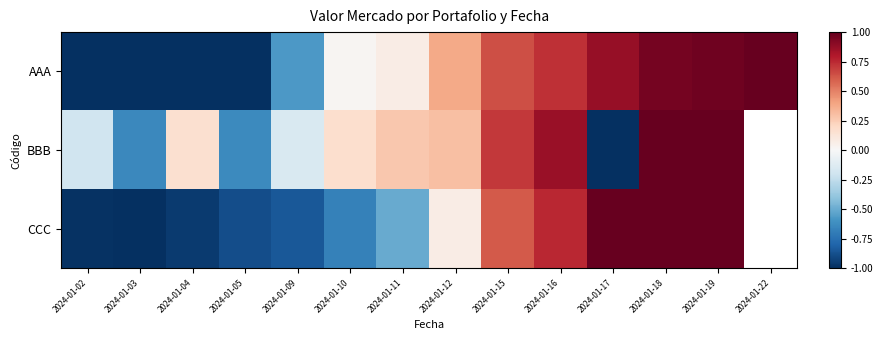

Which category has the highest value across all series?

2024-01-22